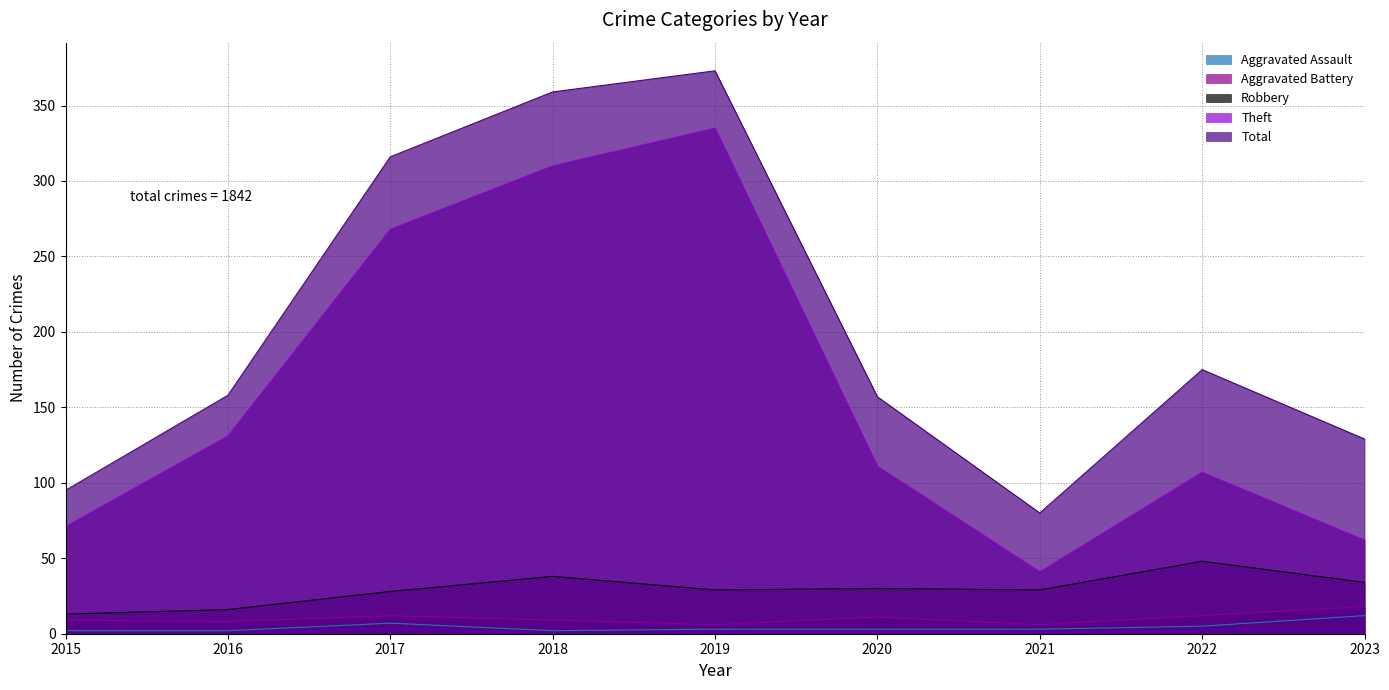

True or false: Aggravated Battery and Aggravated Assault intersect in this chart.

False